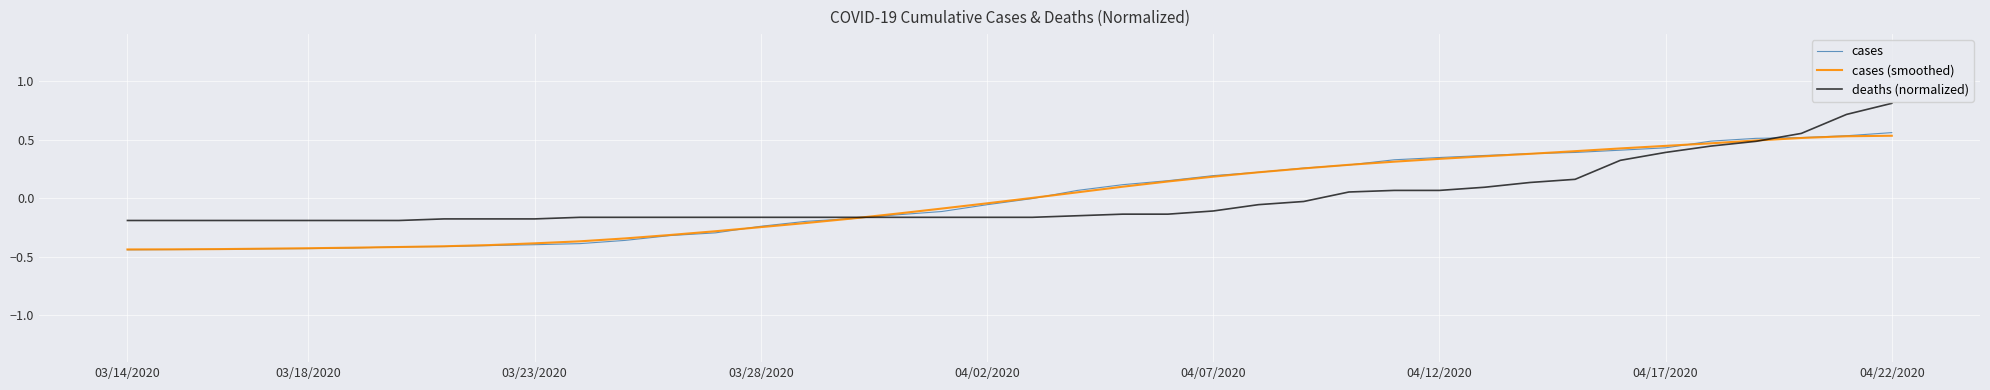

What is the greatest value displayed?

0.8